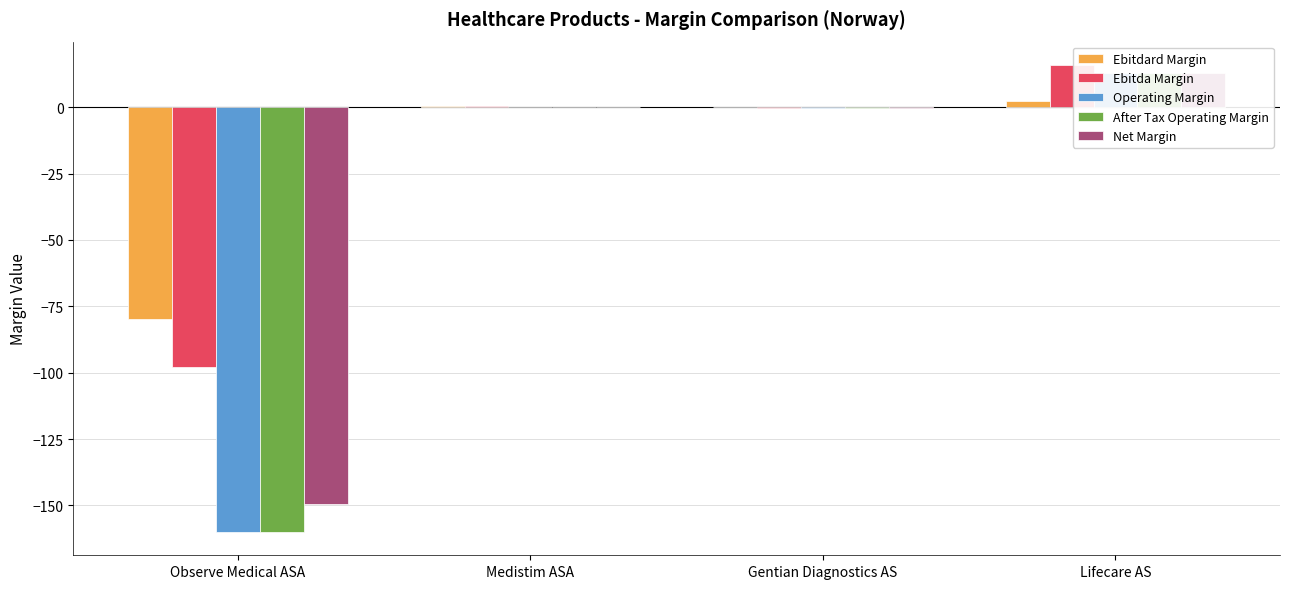

At which label is Net Margin closest to -68?

Gentian Diagnostics AS